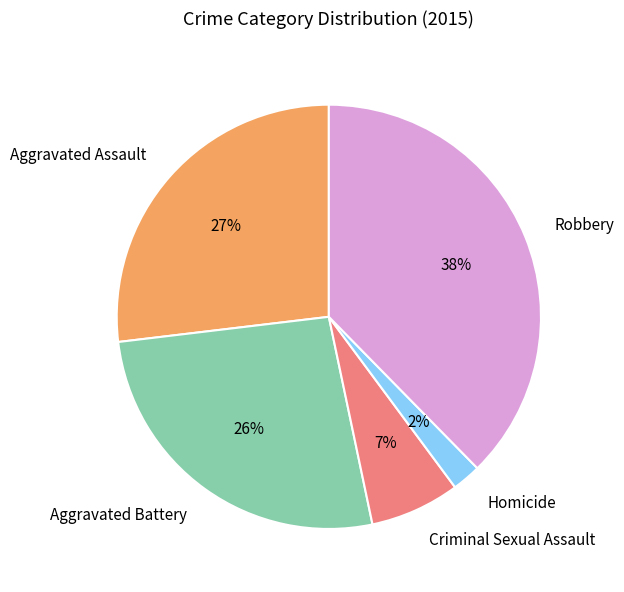

Between Robbery and Aggravated Assault, which is larger?

Robbery